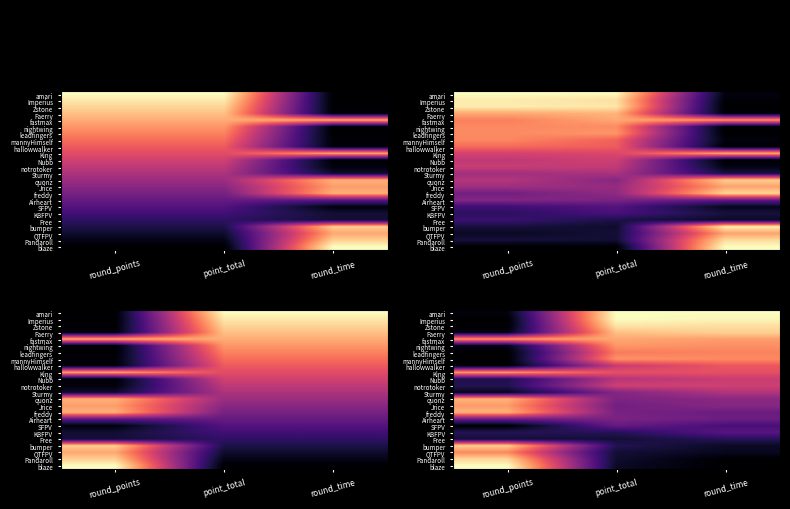

Which category has the highest value across all series?

point_total